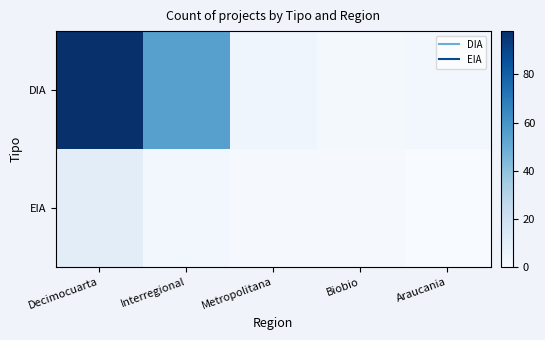

Reading right to left, list all the values displayed in this chart.

DIA: Araucania=3	Biobio=2	Metropolitana=4	Interregional=55	Decimocuarta=98
EIA: Araucania=0	Biobio=1	Metropolitana=1	Interregional=3	Decimocuarta=10